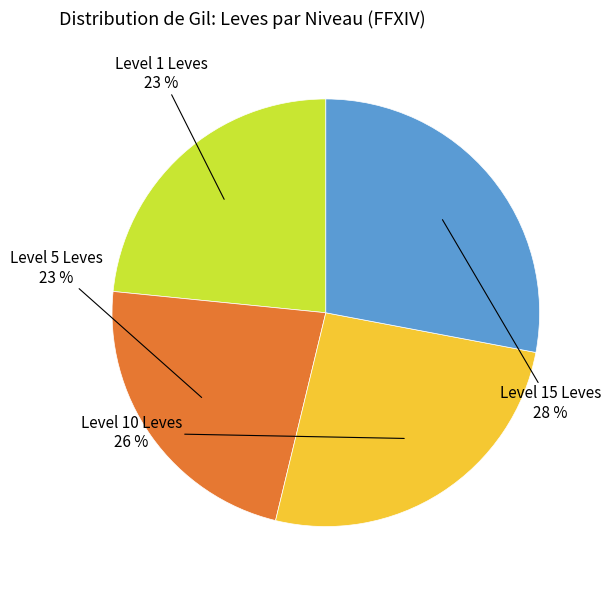

Which category has the biggest portion of the pie?

Level 15 Leves